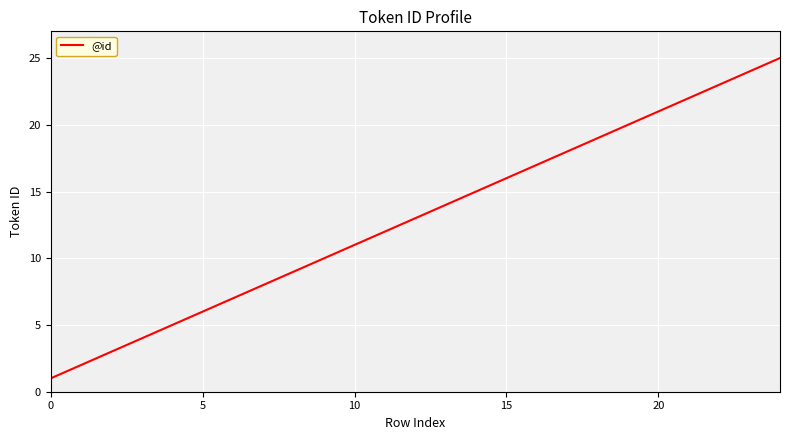

Does the chart display data point markers on the line(s)?

No